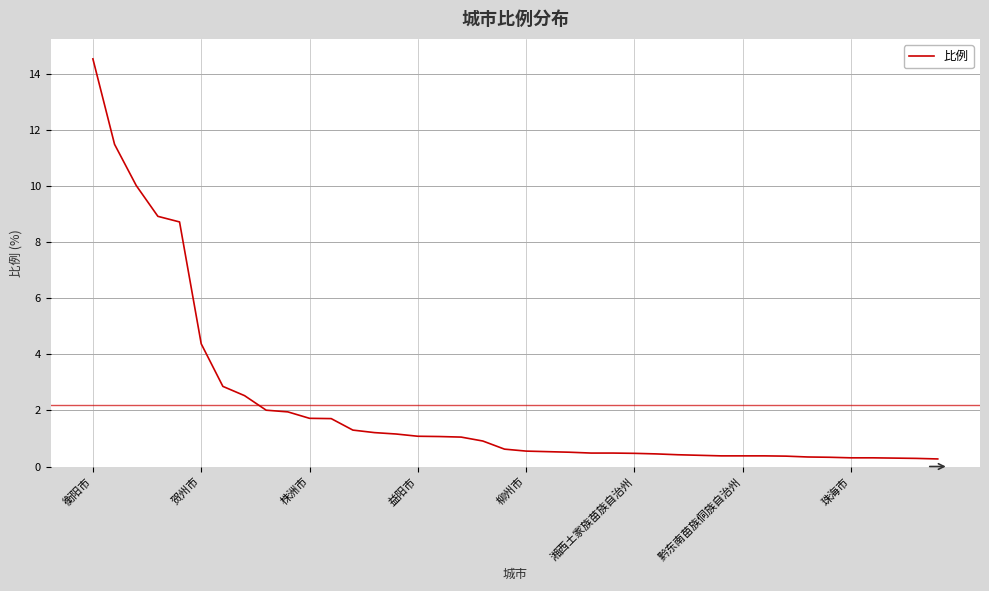

What is the difference between the maximum and minimum values?

14.3